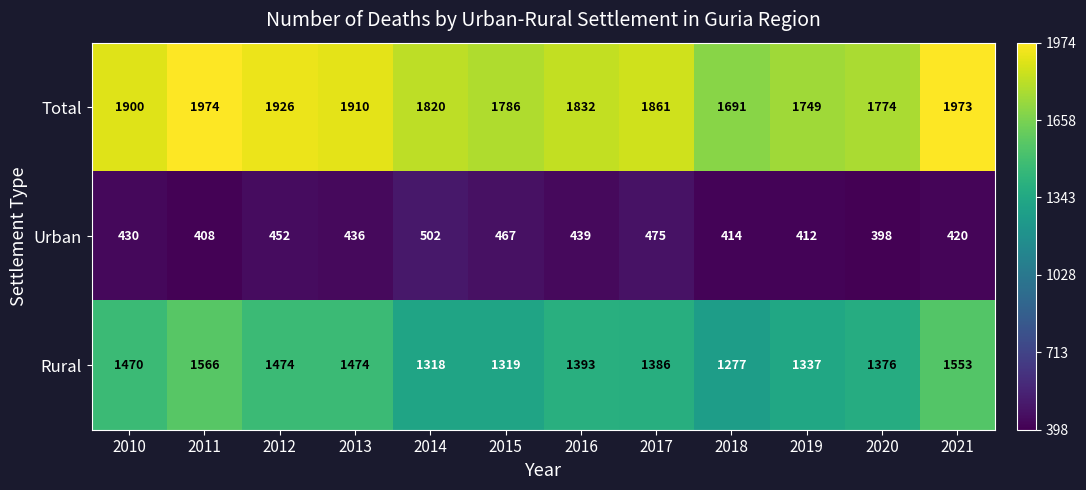

What is the difference between the maximum and minimum values in the Urban series?

104